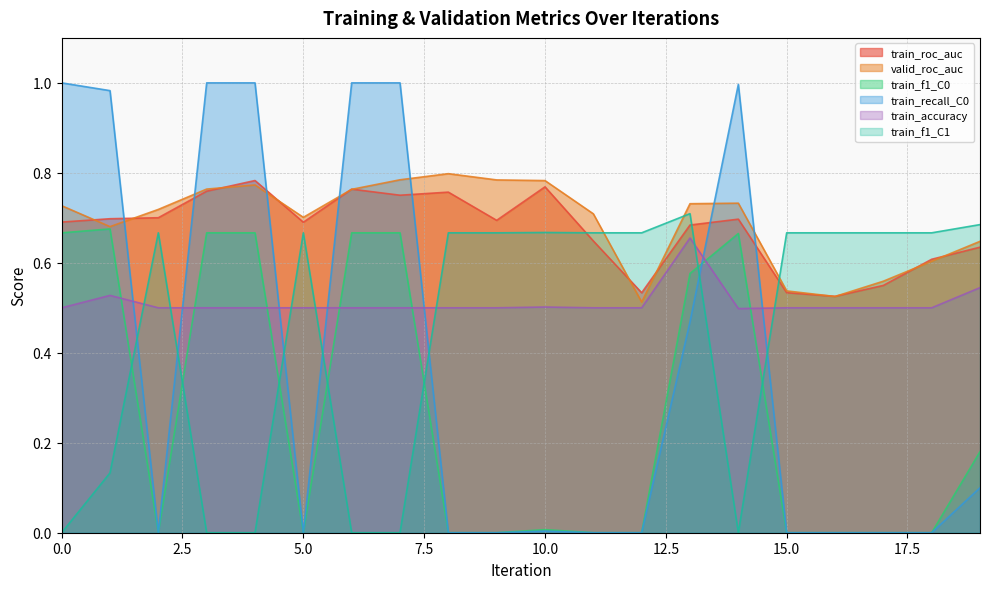

True or false: train_f1_C0 and train_roc_auc cross at least once.

False